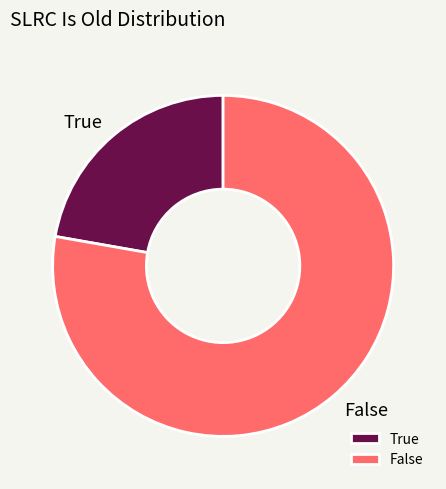

Between False and True, which is larger?

False